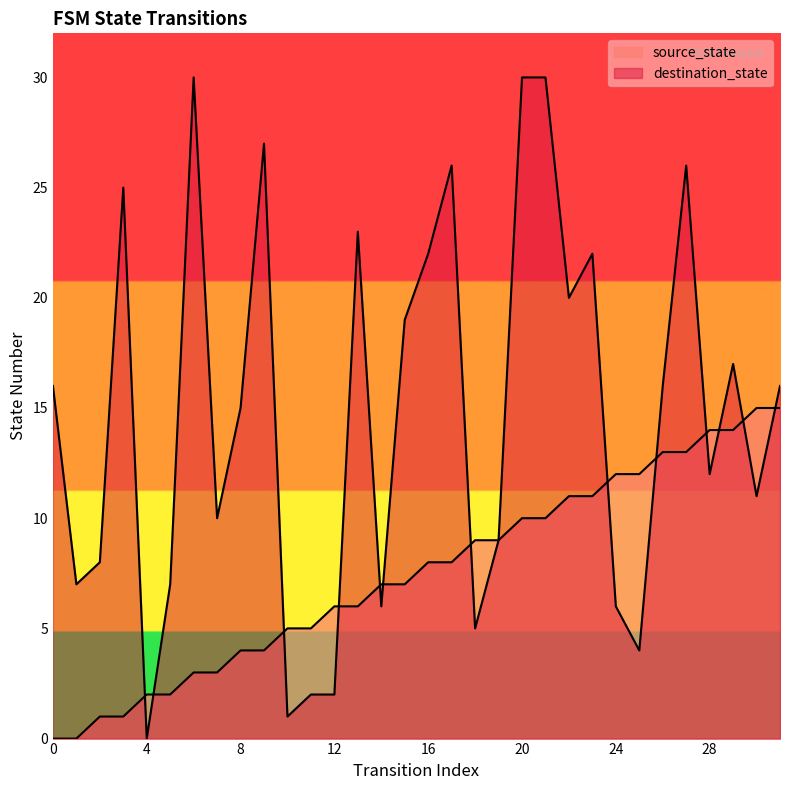

Reading right to left, extract all data points from this chart.

source_state: 15	15	14	14	13	13	12	12	11	11	10	10	9	9	8	8	7	7	6	6	5	5	4	4	3	3	2	2	1	1	0	0
destination_state: 16	11	17	12	26	16	4	6	22	20	30	30	9	5	26	22	19	6	23	2	2	1	27	15	10	30	7	0	25	8	7	16